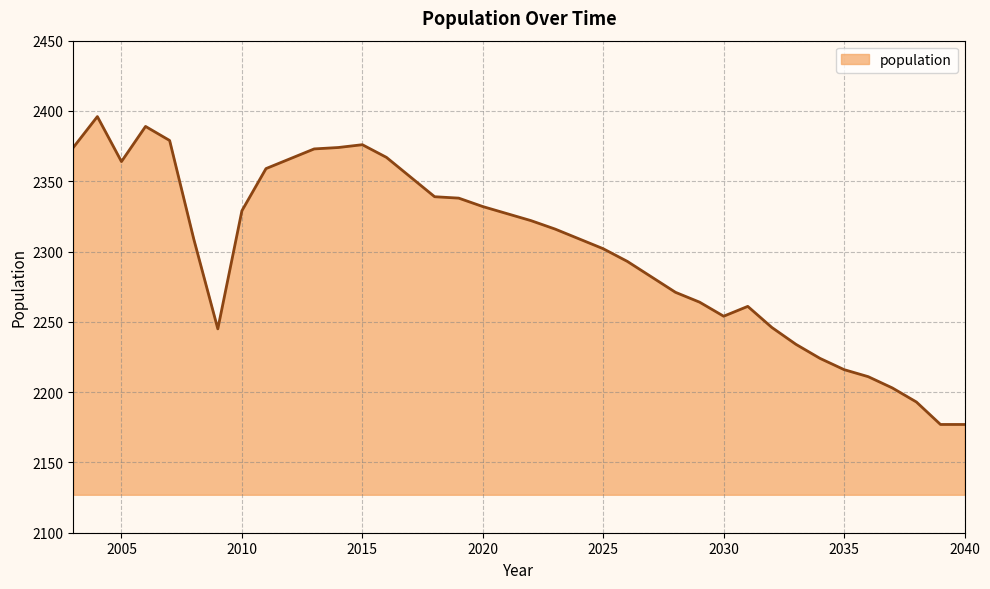

What is the difference between the maximum and minimum values?

219